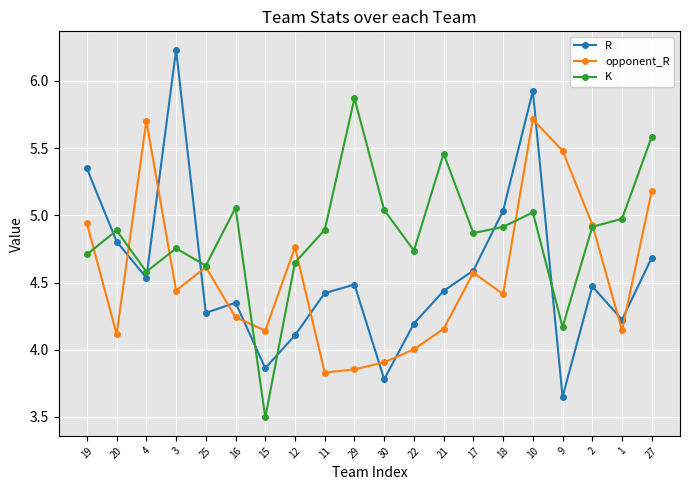

Which series has the largest range (max minus min)?

R